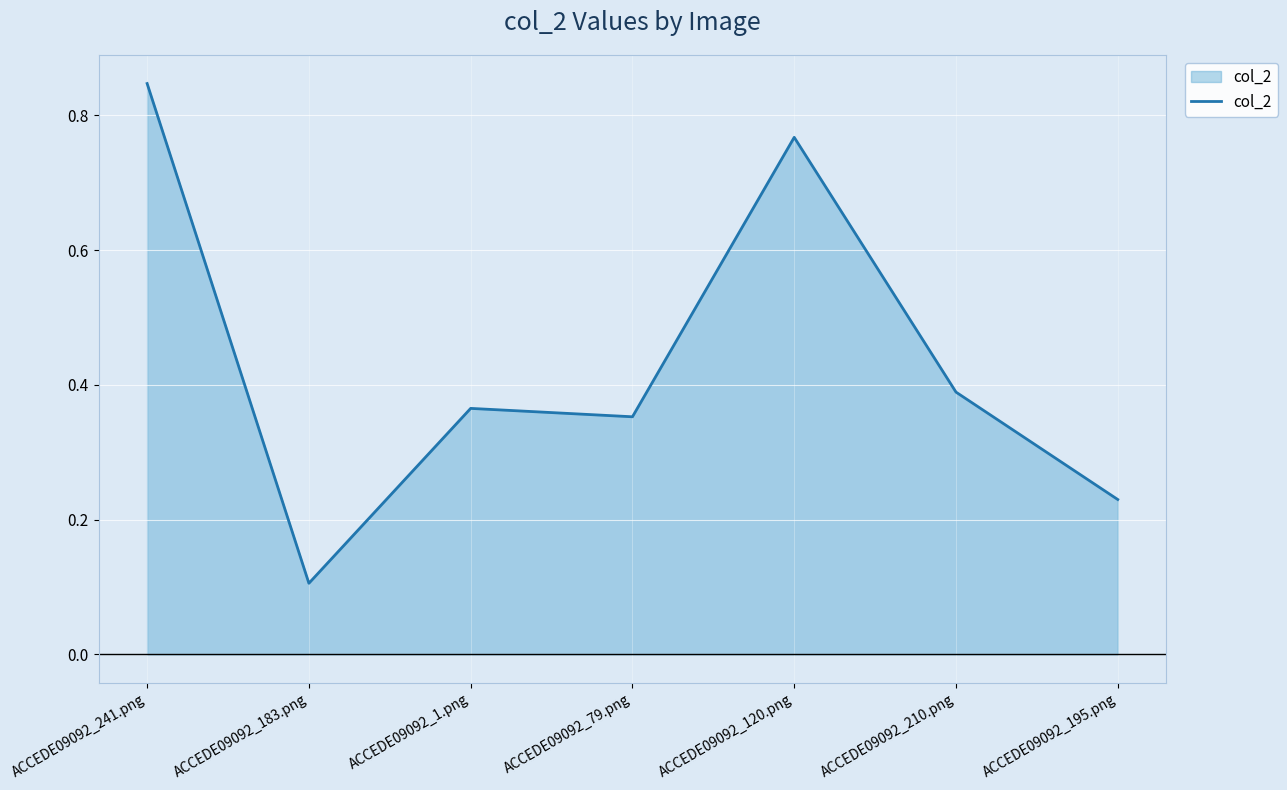

What position from the right is ACCEDE09092_1.png?

5